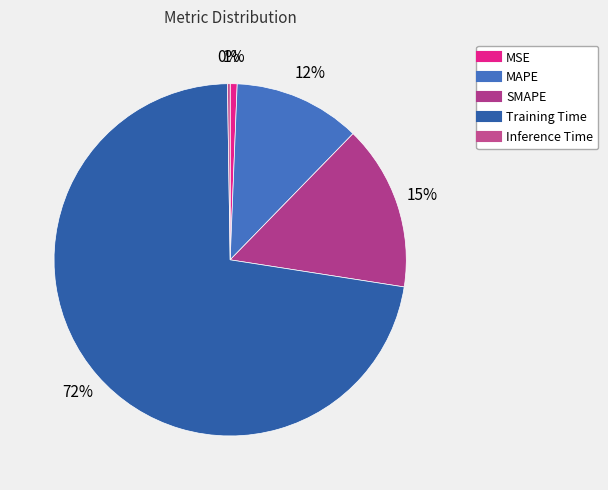

Which category has the biggest portion of the pie?

Training Time